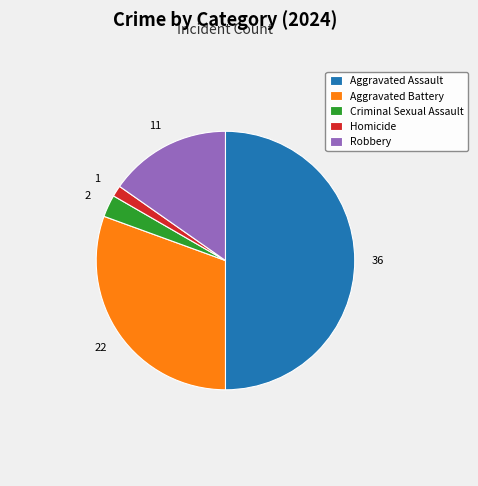

Do Robbery and Aggravated Assault together represent more than half of the pie?

Yes